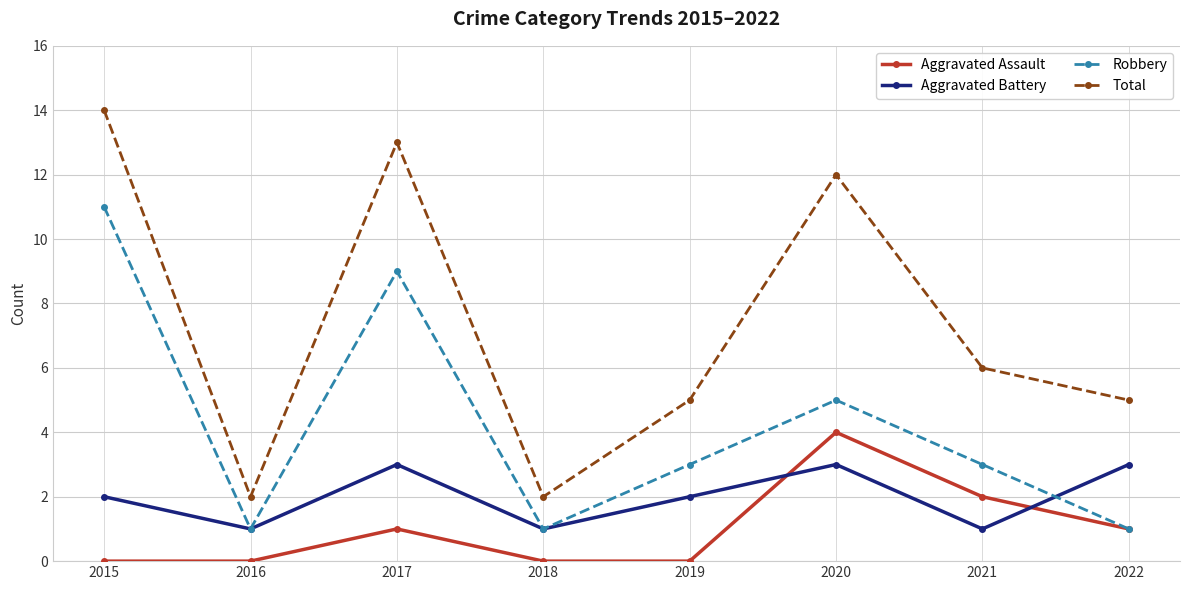

In Aggravated Battery, how many points are lower than both neighbors (excluding endpoints)?

3